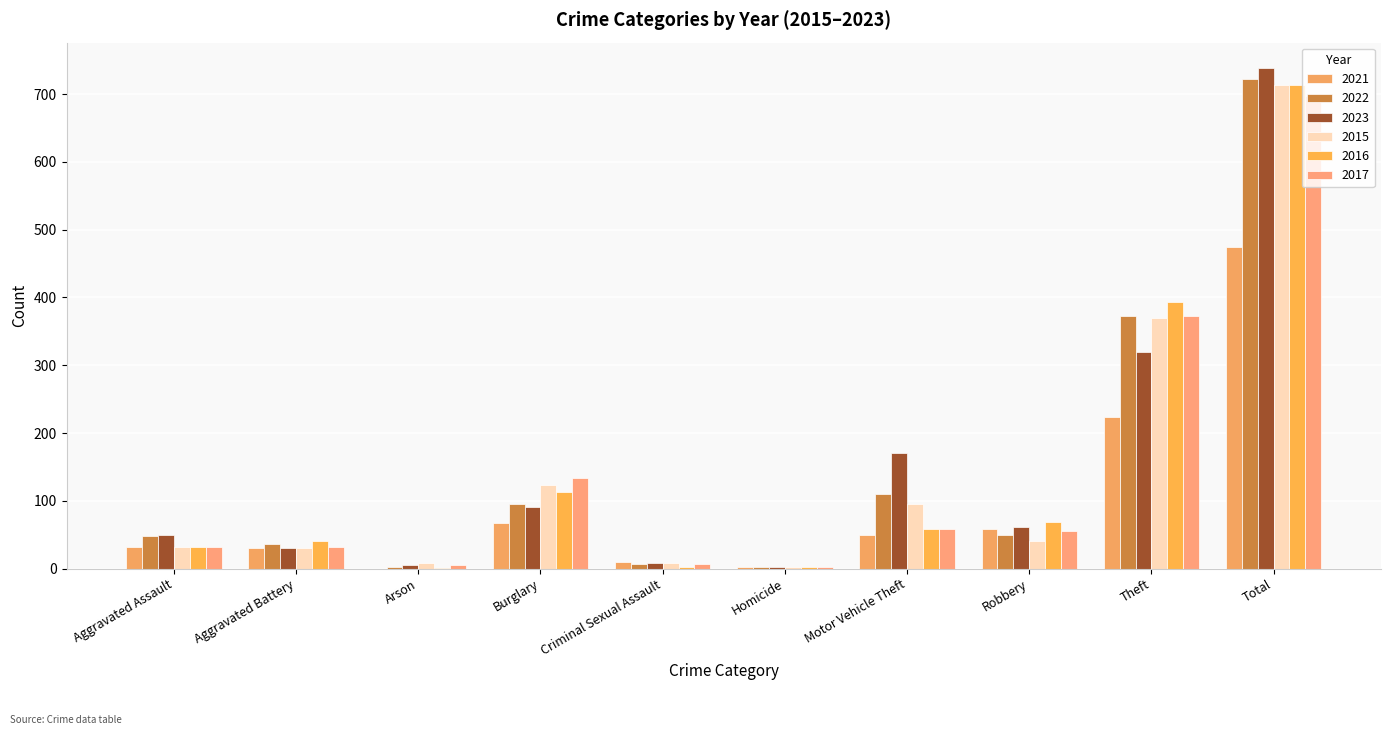

Is it true that 2023 equals 206 at Total?

False